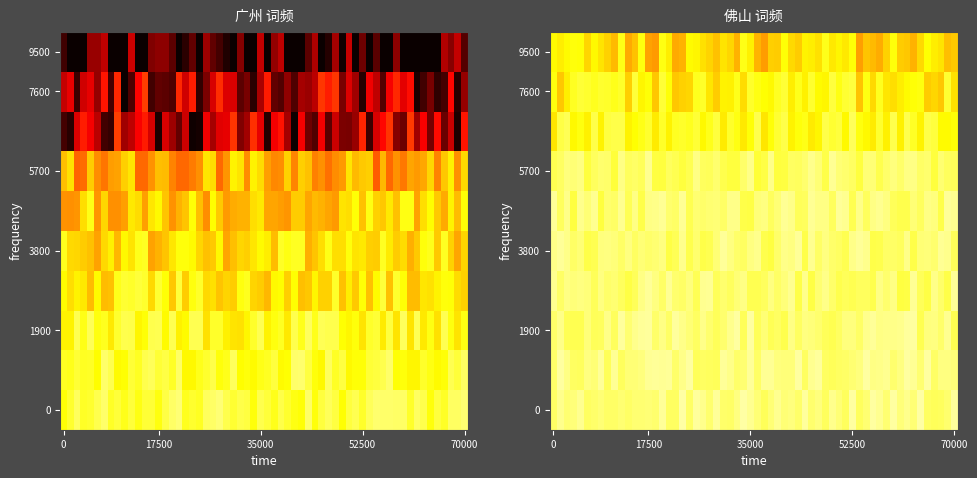

What is the difference between the maximum and minimum values in the 佛山 series?

1846